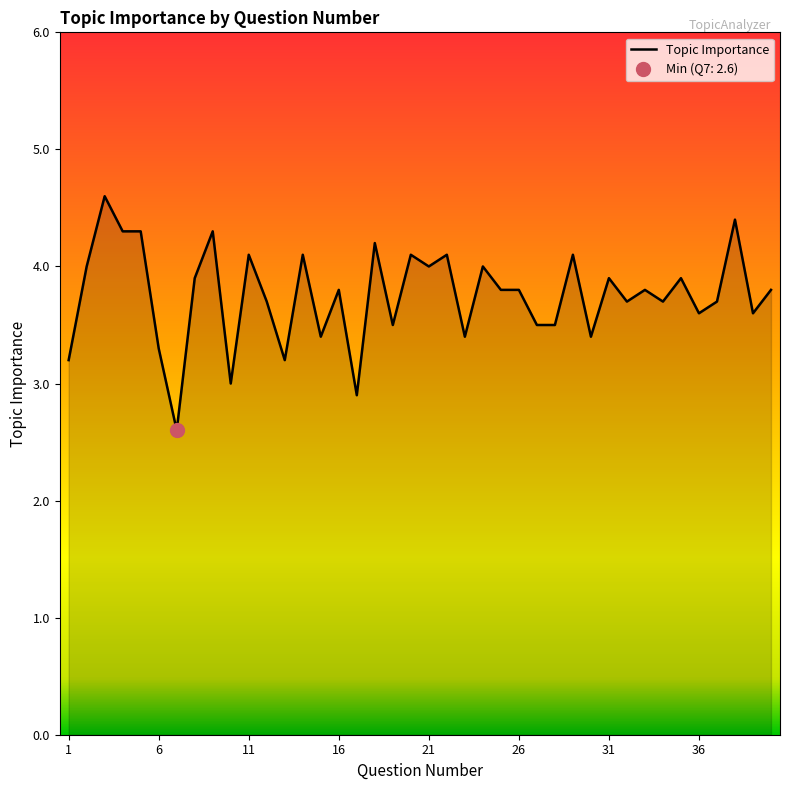

Rank the categories by value from highest to lowest.

3, 38, 4, 5, 9, 18, 11, 14, 20, 22, 29, 2, 21, 24, 8, 31, 35, 16, 25, 26, 33, 40, 12, 32, 34, 37, 36, 39, 19, 27, 28, 15, 23, 30, 6, 1, 13, 10, 17, 7